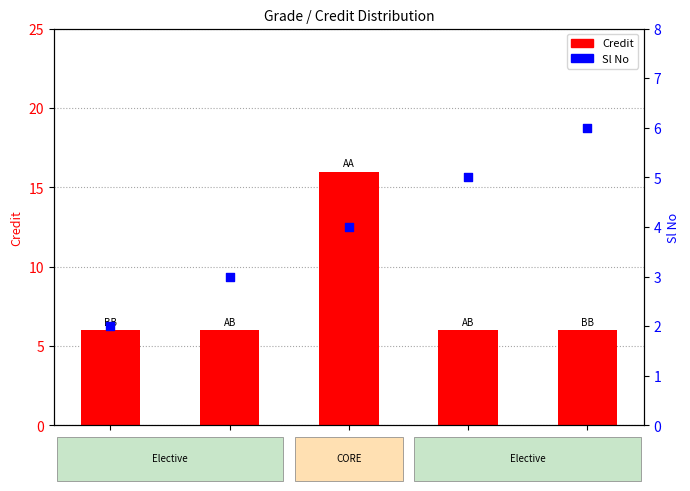

At which category is the sum across all series the highest?

CS499